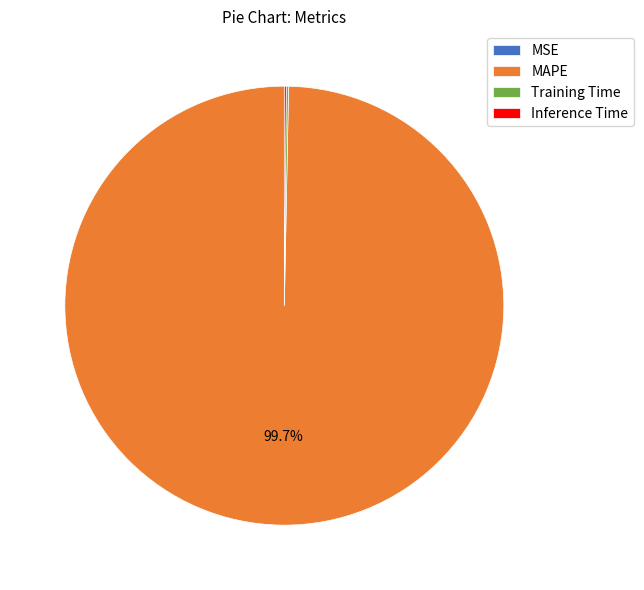

Which slice is the largest?

MAPE